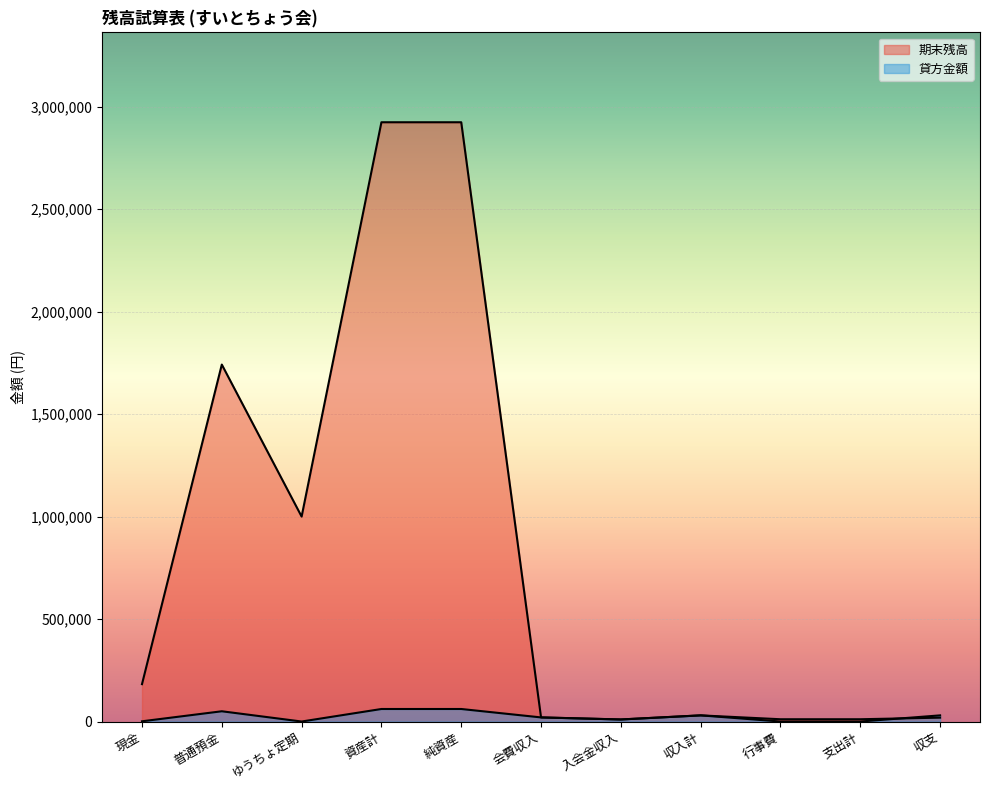

Is it true that 期末残高 equals 5831 at 支出計?

False